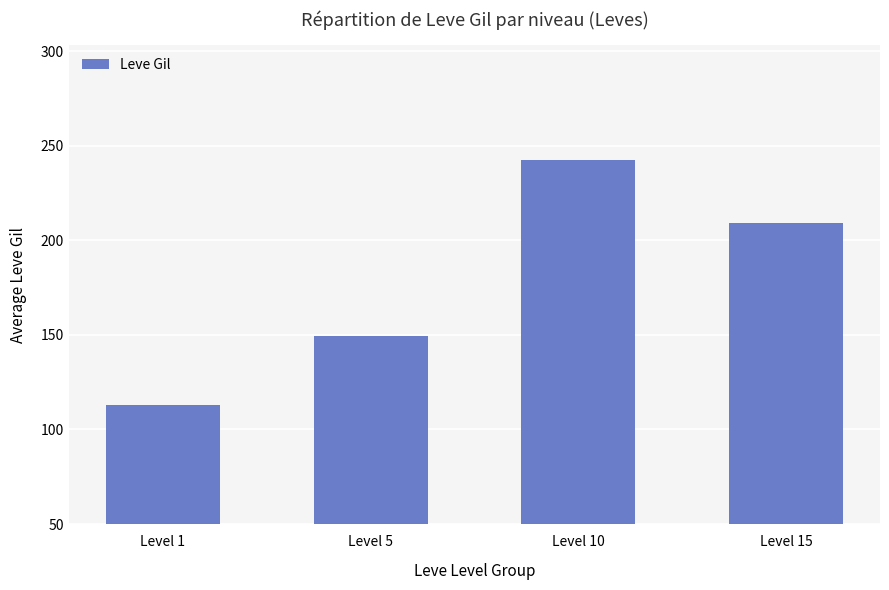

How many bars are there in total?

4